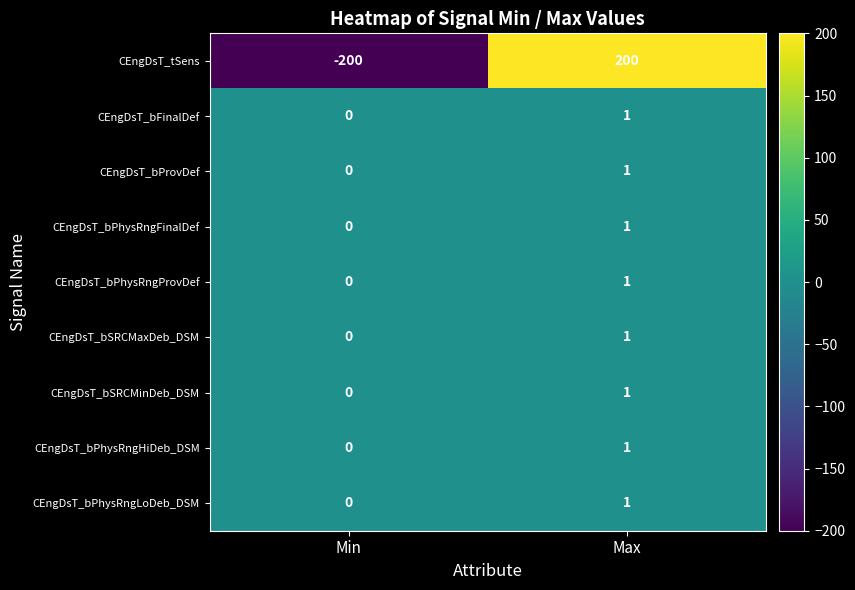

Reading left to right, list all the values displayed in this chart.

CEngDsT_tSens: -200	200
CEngDsT_bFinalDef: 0	1
CEngDsT_bProvDef: 0	1
CEngDsT_bPhysRngFinalDef: 0	1
CEngDsT_bPhysRngProvDef: 0	1
CEngDsT_bSRCMaxDeb_DSM: 0	1
CEngDsT_bSRCMinDeb_DSM: 0	1
CEngDsT_bPhysRngHiDeb_DSM: 0	1
CEngDsT_bPhysRngLoDeb_DSM: 0	1